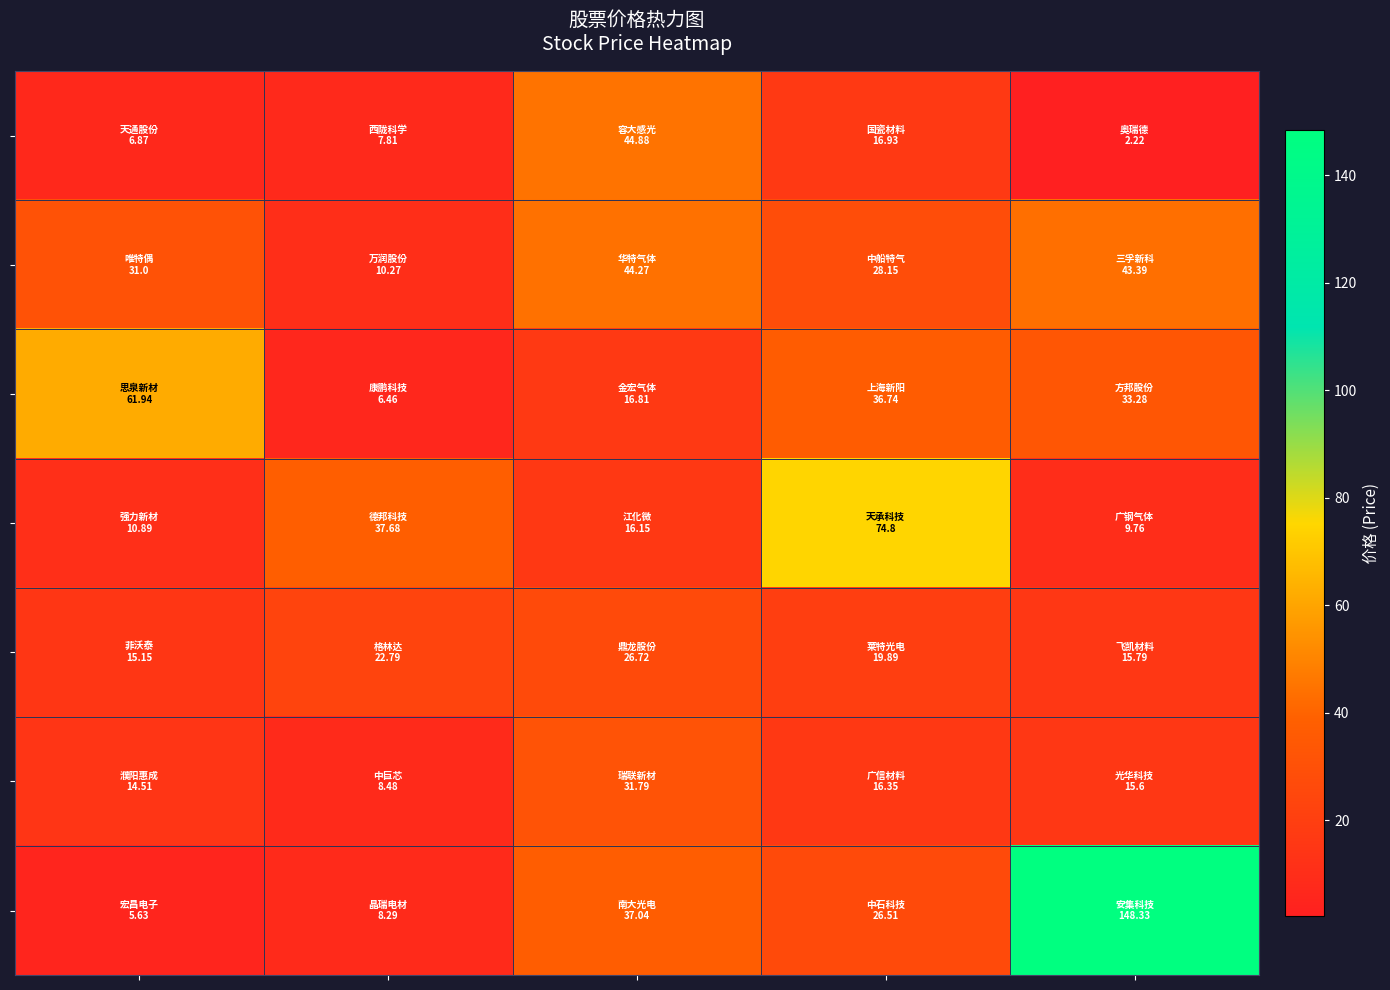

What is the smallest value displayed?

2.2